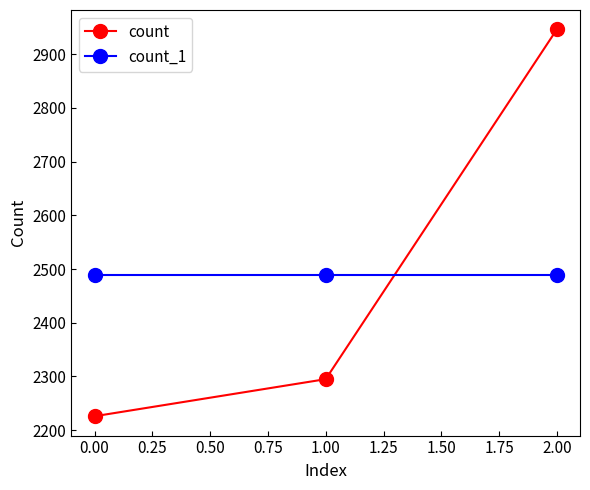

Reading right to left, extract all data points from this chart.

count: 2.00=2946	1.00=2295	0.00=2226
count_1: 2.00=2489	1.00=2489	0.00=2489